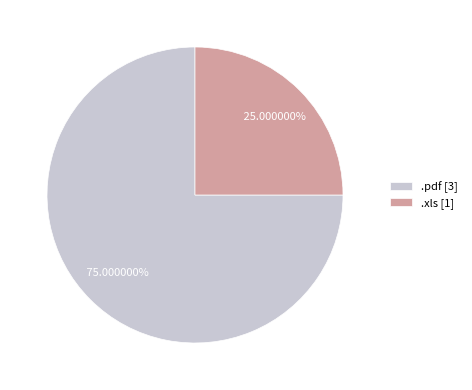

What percentage do .xls and .pdf together represent?

100.0%